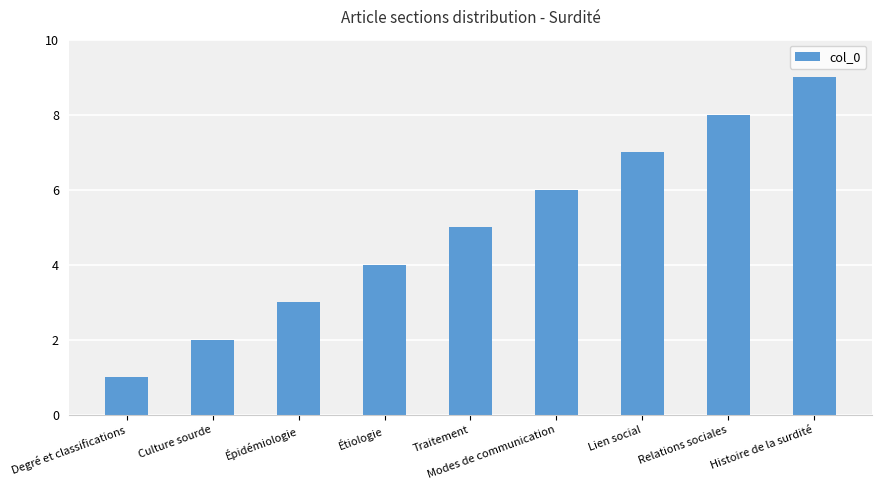

Rank the categories by value from lowest to highest.

Degré et classifications, Culture sourde, Épidémiologie, Étiologie, Traitement, Modes de communication, Lien social, Relations sociales, Histoire de la surdité